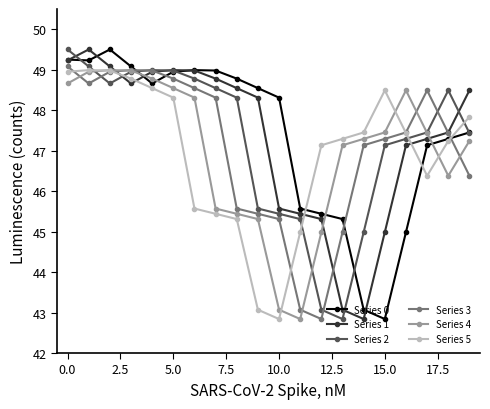

Where does the Series 3 series first go above 47?

0.0